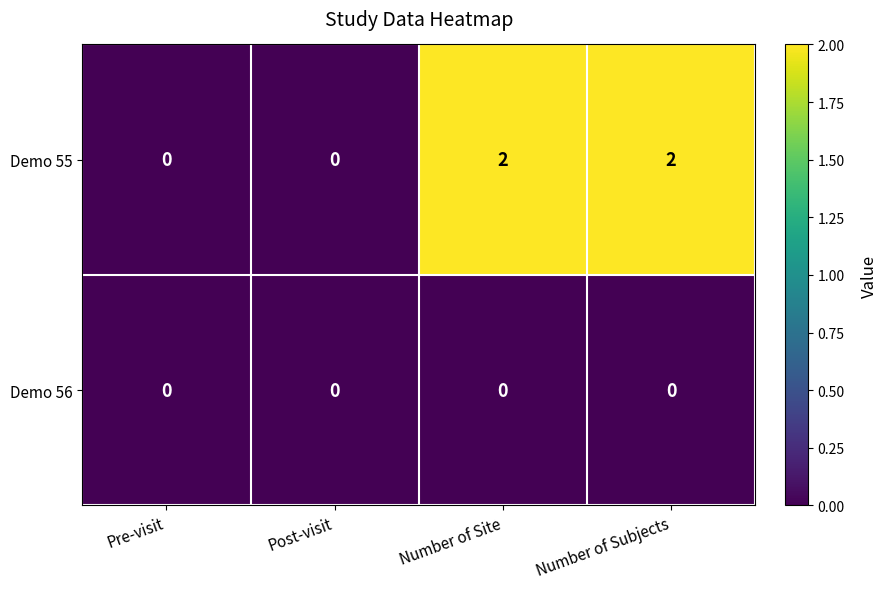

Which series changed the most between Post-visit and Number of Site?

Demo 55